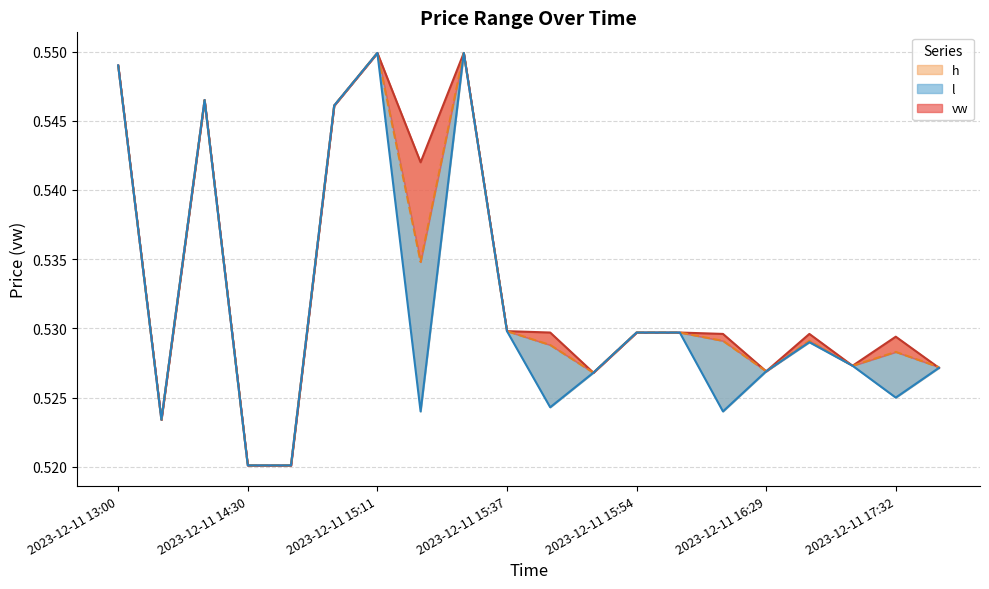

How many interior local peaks does the vw series have?

5